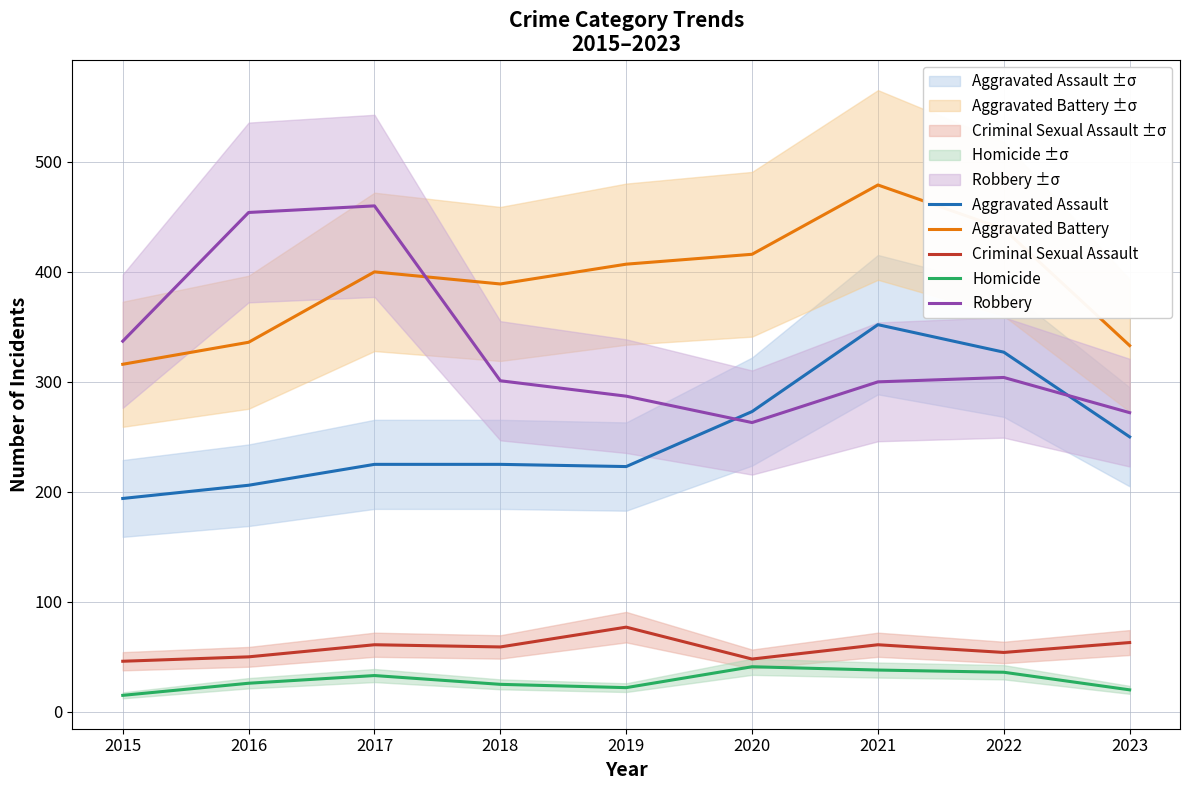

In Criminal Sexual Assault, how many points are higher than both neighbors (excluding endpoints)?

3